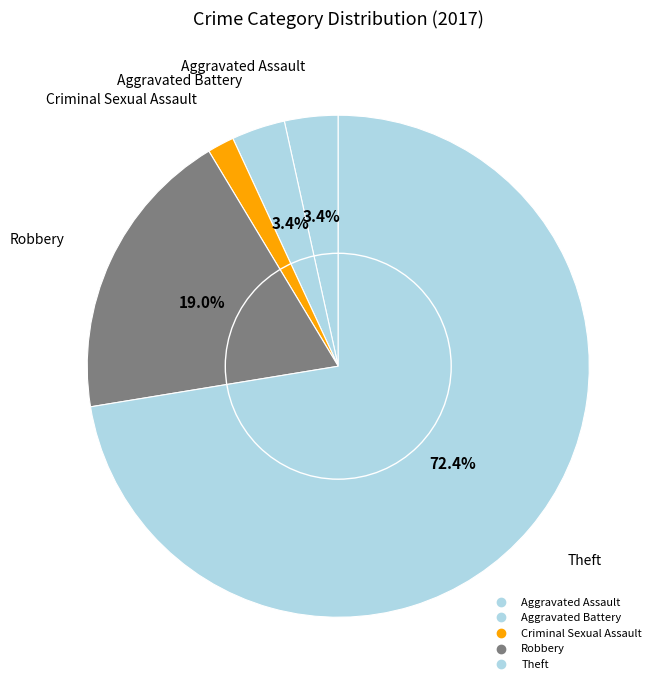

To the nearest percent, what portion does Theft represent?

72%